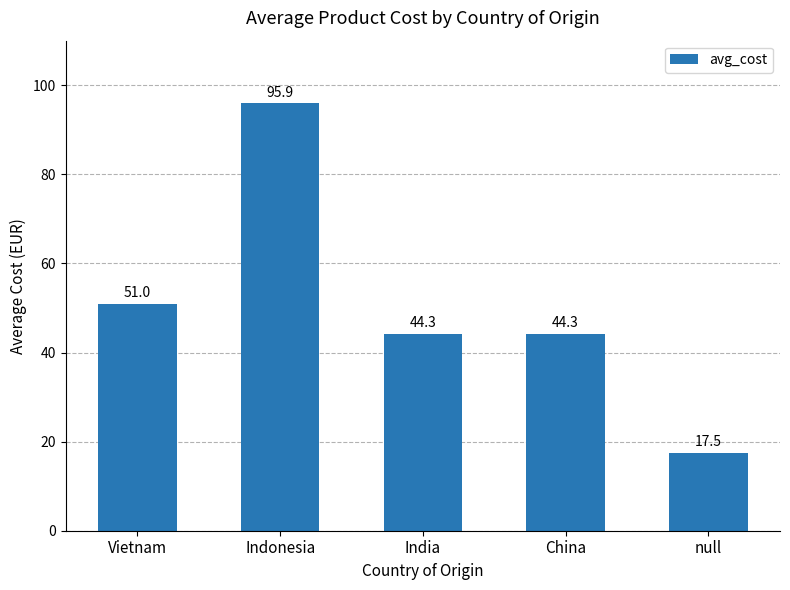

What is the label of the 5th bar from the right?

Vietnam